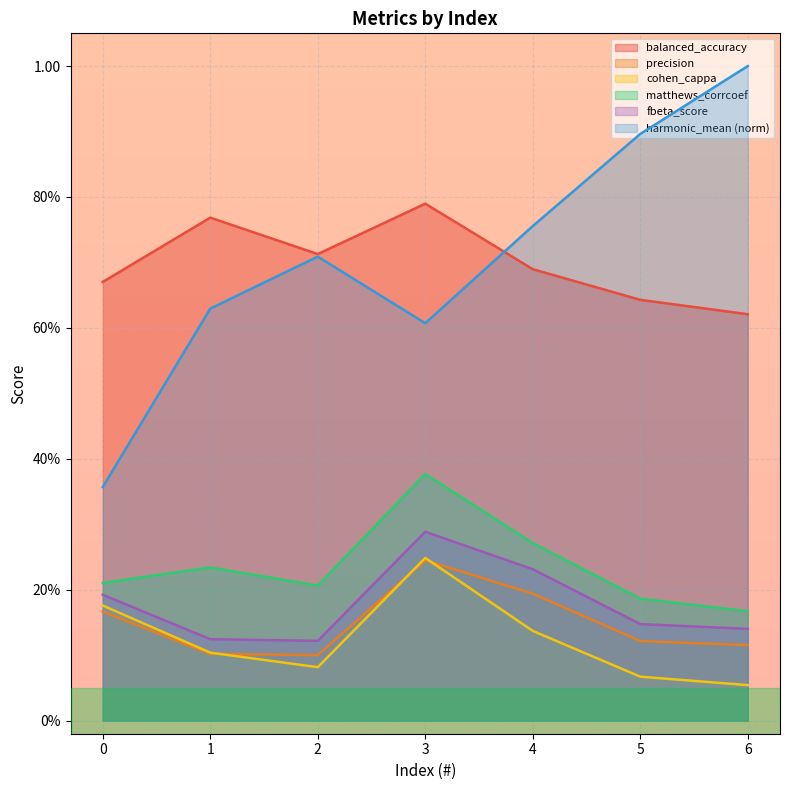

The balanced_accuracy series shows 0.7 at 2. True or false?

True